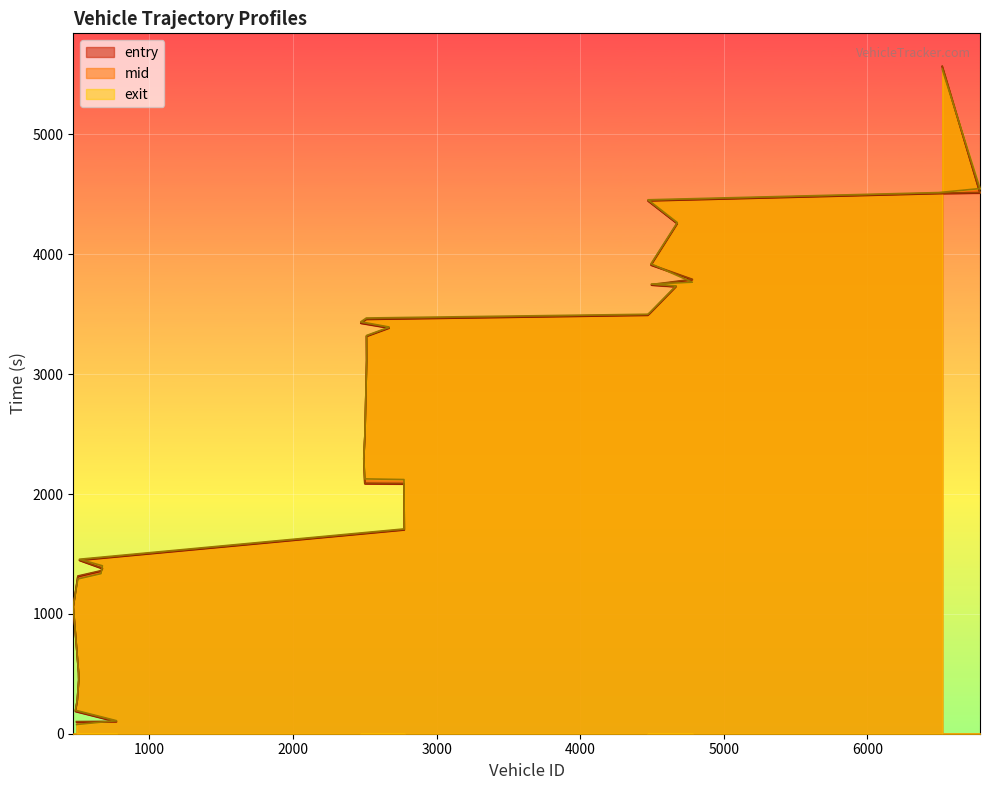

True or false: exit has a value of 3766.9 at 4781.

True